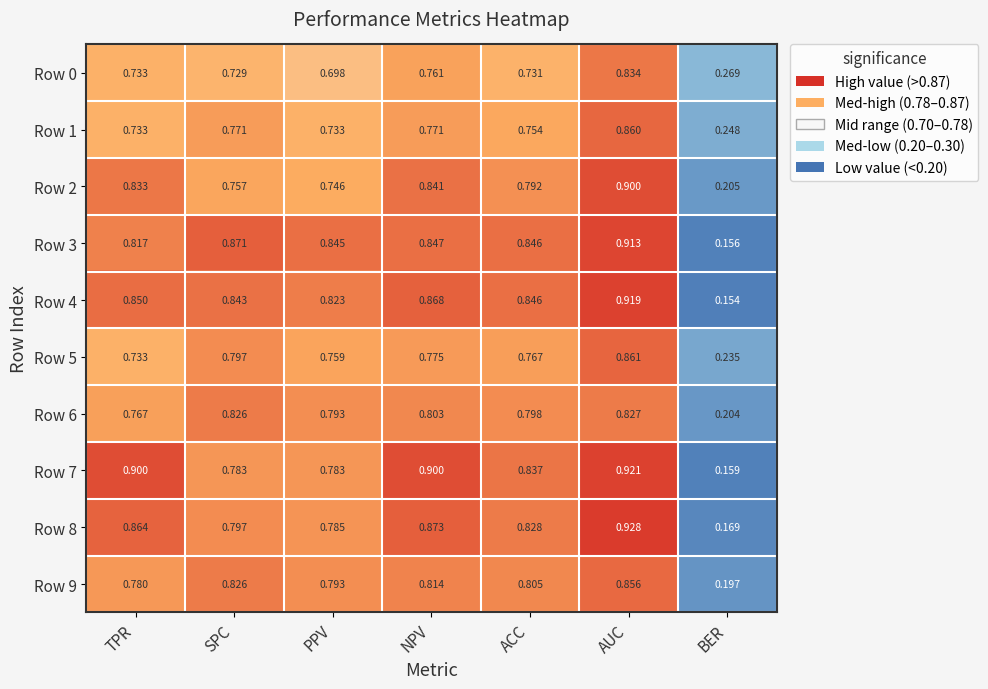

Is the value of Row 9 at TPR greater than the value of Row 5 at ACC?

Yes